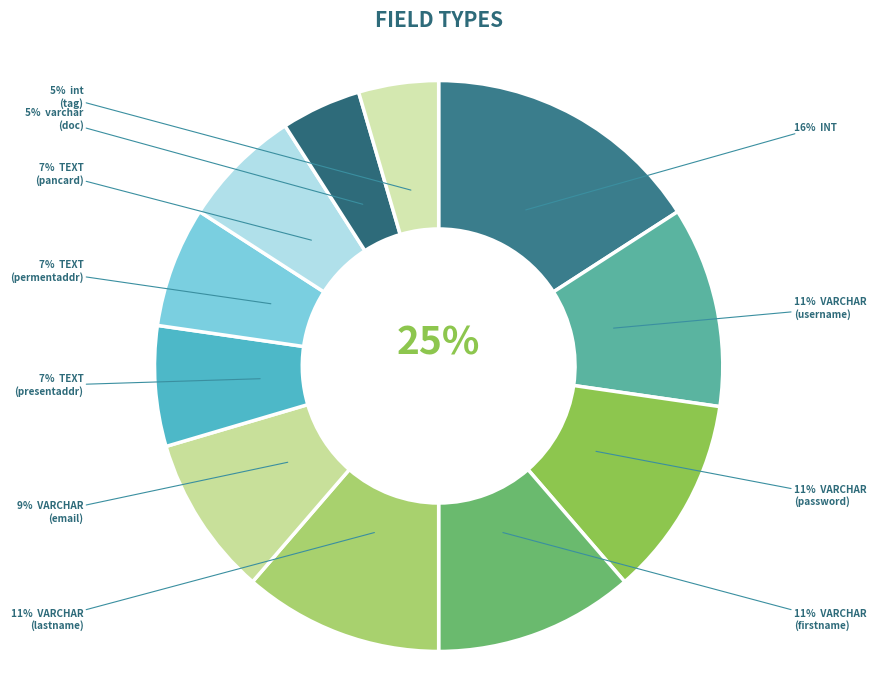

True or false: INT accounts for 31% of the total.

False